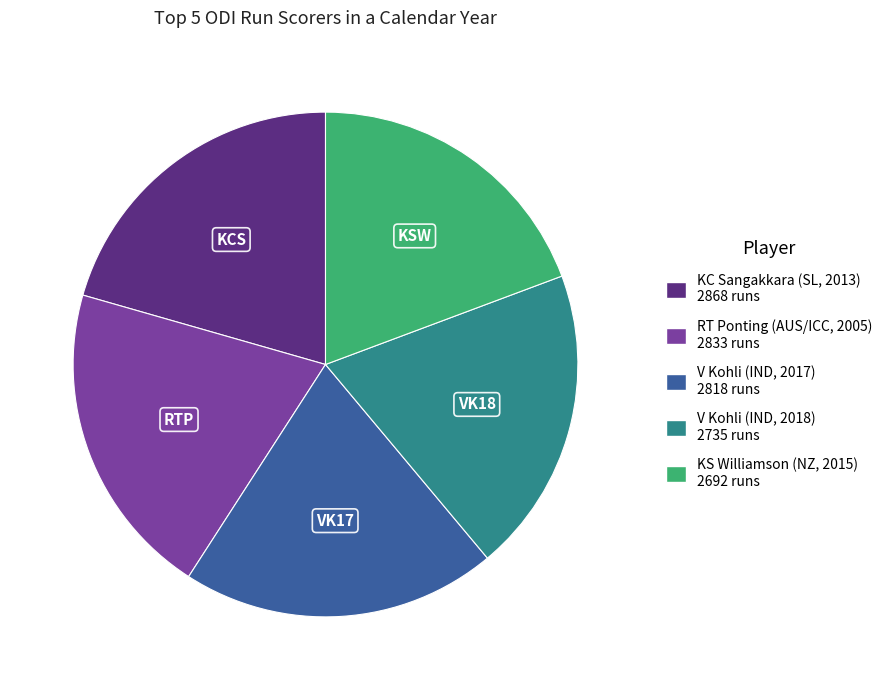

Does any single category account for the majority?

No